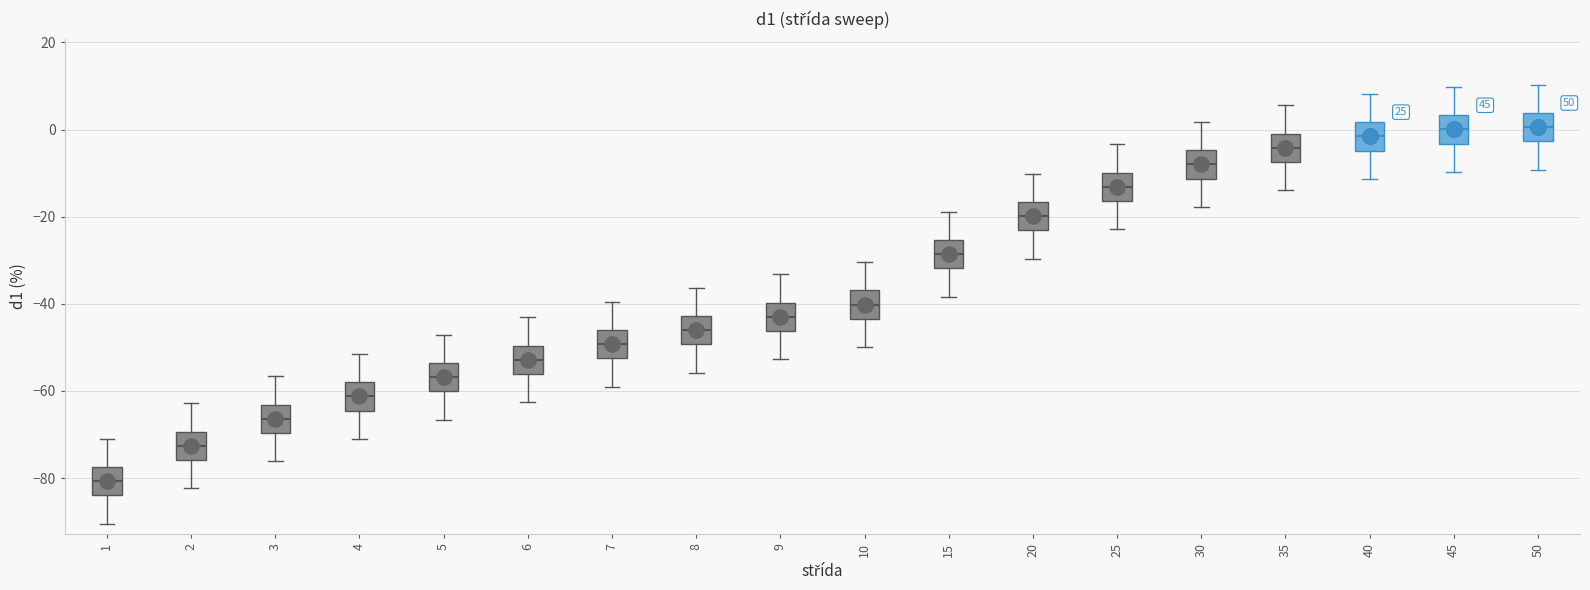

Reading left to right, read every box against the y-axis: the position of its median line, the range the box covers, and the ends of its whiskers. The values are not printed on the chart, so give them approximately, as read against the axis.

1: median -80, box -84 to -78, whiskers -90 to -70
2: median -72, box -76 to -70, whiskers -82 to -62
3: median -66, box -70 to -64, whiskers -76 to -56
4: median -62, box -64 to -58, whiskers -72 to -52
5: median -56, box -60 to -54, whiskers -66 to -48
6: median -52, box -56 to -50, whiskers -62 to -44
7: median -50, box -52 to -46, whiskers -60 to -40
8: median -46, box -50 to -42, whiskers -56 to -36
9: median -42, box -46 to -40, whiskers -52 to -34
10: median -40, box -44 to -36, whiskers -50 to -30
15: median -28, box -32 to -26, whiskers -38 to -18
20: median -20, box -24 to -16, whiskers -30 to -10
25: median -14, box -16 to -10, whiskers -22 to -4
30: median -8, box -12 to -4, whiskers -18 to 2
35: median -4, box -8 to 0, whiskers -14 to 6
40: median -2, box -4 to 2, whiskers -12 to 8
45: median 0, box -4 to 4, whiskers -10 to 10
50: median 0, box -2 to 4, whiskers -10 to 10